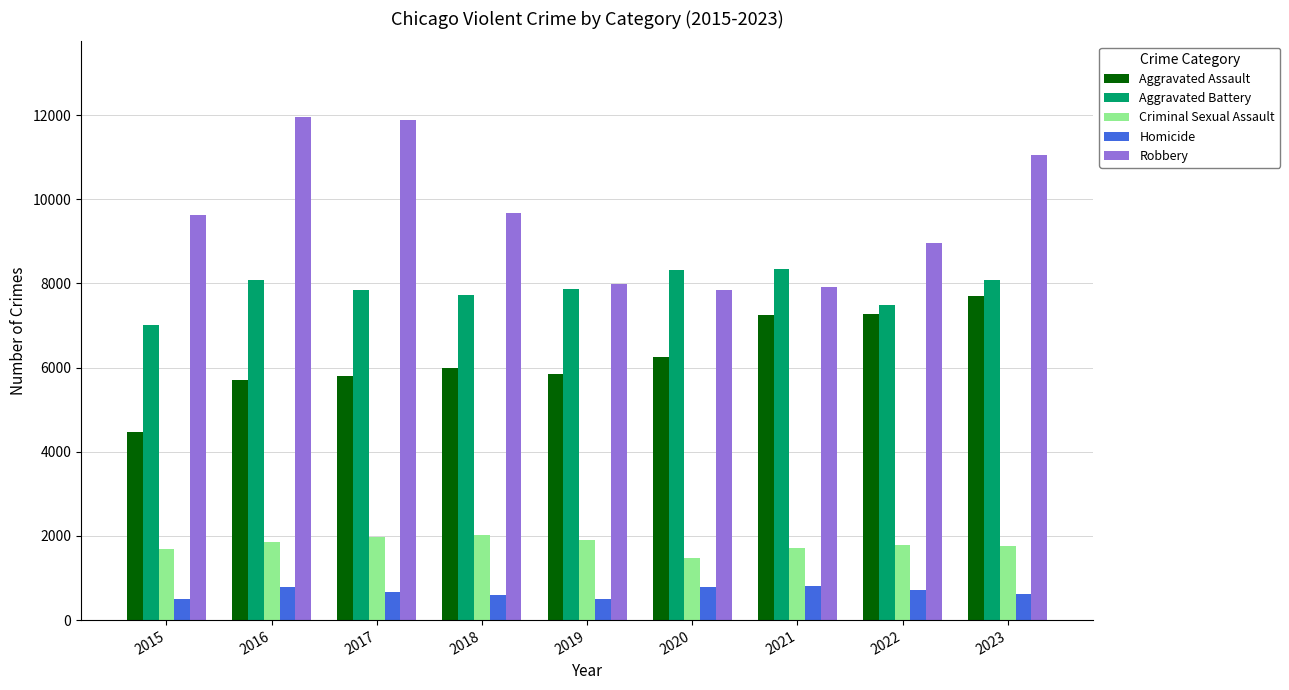

Which series has the largest range (max minus min)?

Robbery